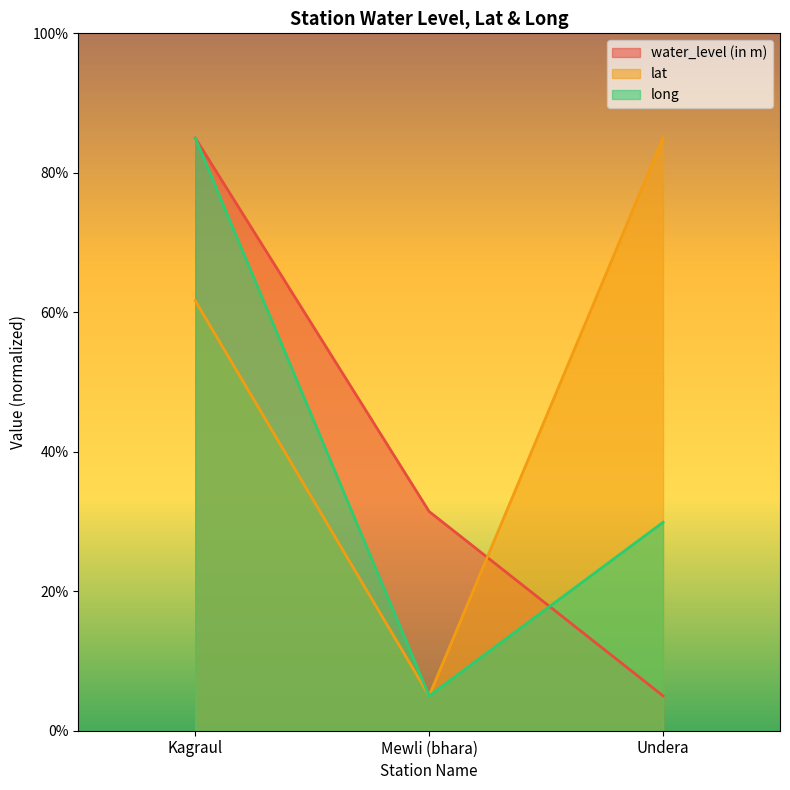

Which category has the highest value in the lat series?

Undera